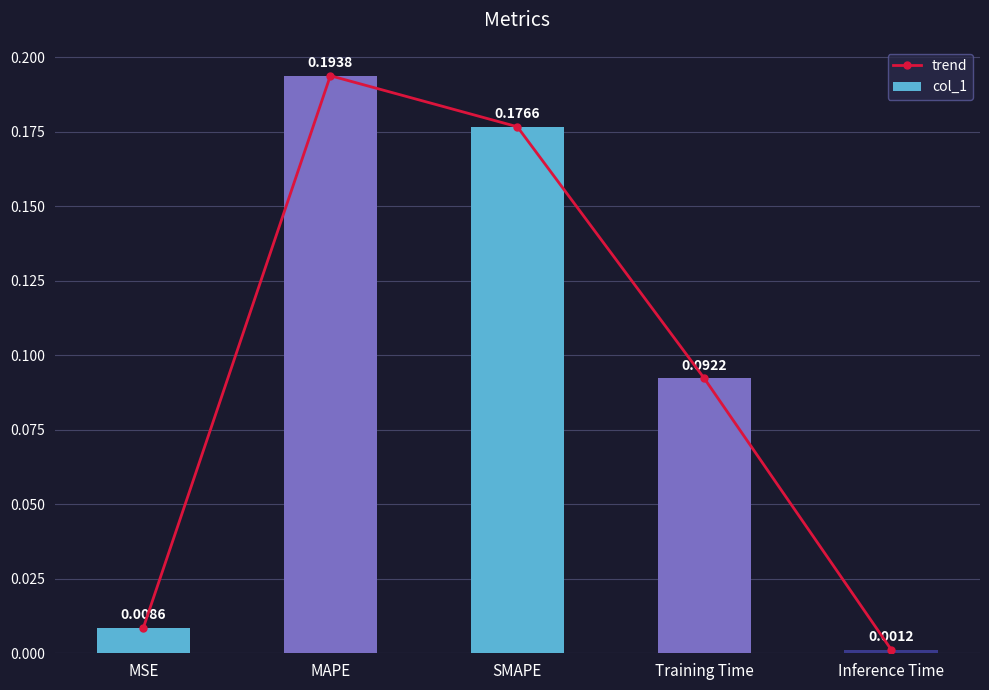

What is the difference between the second highest and minimum values in the trend series?

0.2